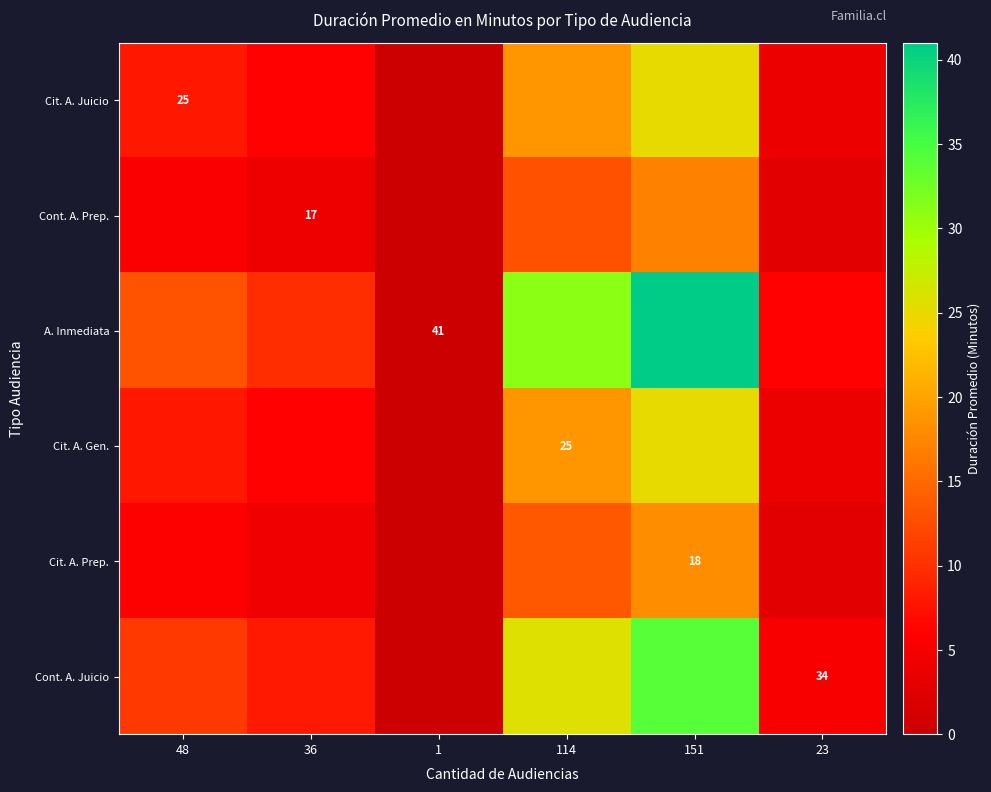

What is the difference between the maximum and second lowest values in the Cit. A. Prep. series?

15.3